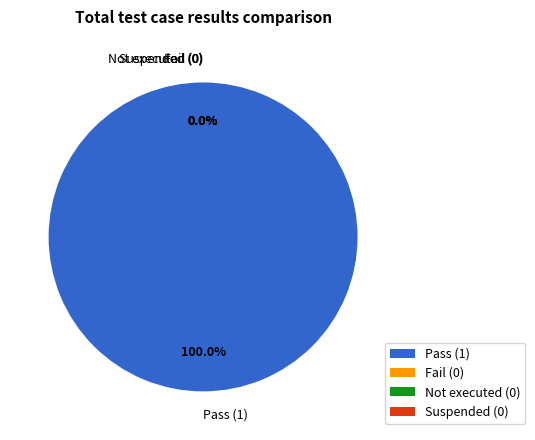

How many segments does this pie chart have?

4